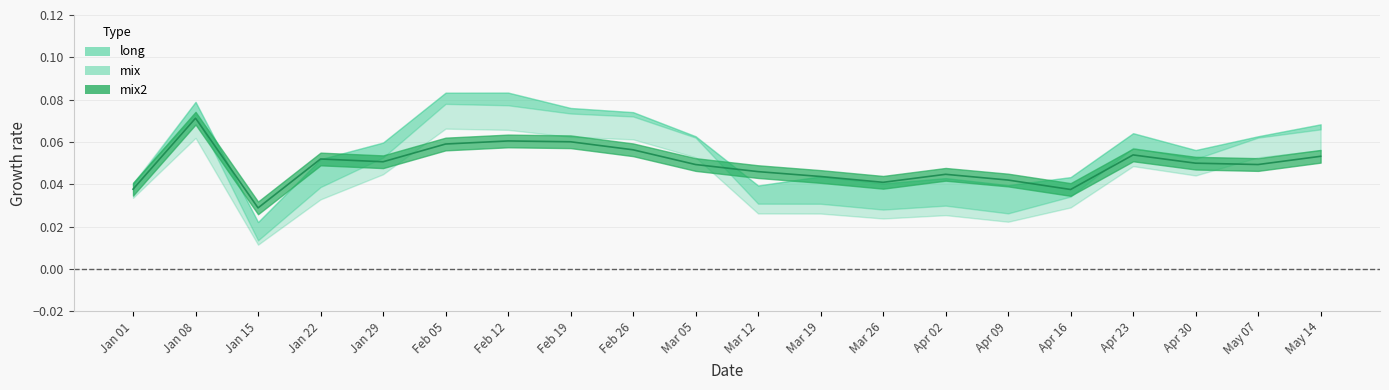

Reading left to right, extract all data points from this chart.

long: 2019-01-01=0.0	2019-01-08=0.1	2019-01-15=0.0	2019-01-22=0.1	2019-01-29=0.1	2019-02-05=0.1	2019-02-12=0.1	2019-02-19=0.1	2019-02-26=0.1	2019-03-05=0.0	2019-03-12=0.0	2019-03-19=0.0	2019-03-26=0.0	2019-04-02=0.0	2019-04-09=0.0	2019-04-16=0.0	2019-04-23=0.1	2019-04-30=0.1	2019-05-07=0.0	2019-05-14=0.1
mix: 2019-01-01=0.0	2019-01-08=0.1	2019-01-15=0.0	2019-01-22=0.1	2019-01-29=0.1	2019-02-05=0.1	2019-02-12=0.1	2019-02-19=0.1	2019-02-26=0.1	2019-03-05=0.1	2019-03-12=0.0	2019-03-19=0.0	2019-03-26=0.0	2019-04-02=0.0	2019-04-09=0.0	2019-04-16=0.0	2019-04-23=0.1	2019-04-30=0.1	2019-05-07=0.1	2019-05-14=0.1
mix2: 2019-01-01=0.0	2019-01-08=0.1	2019-01-15=0.0	2019-01-22=0.0	2019-01-29=0.1	2019-02-05=0.1	2019-02-12=0.1	2019-02-19=0.1	2019-02-26=0.1	2019-03-05=0.1	2019-03-12=0.0	2019-03-19=0.0	2019-03-26=0.0	2019-04-02=0.0	2019-04-09=0.0	2019-04-16=0.0	2019-04-23=0.1	2019-04-30=0.1	2019-05-07=0.1	2019-05-14=0.1